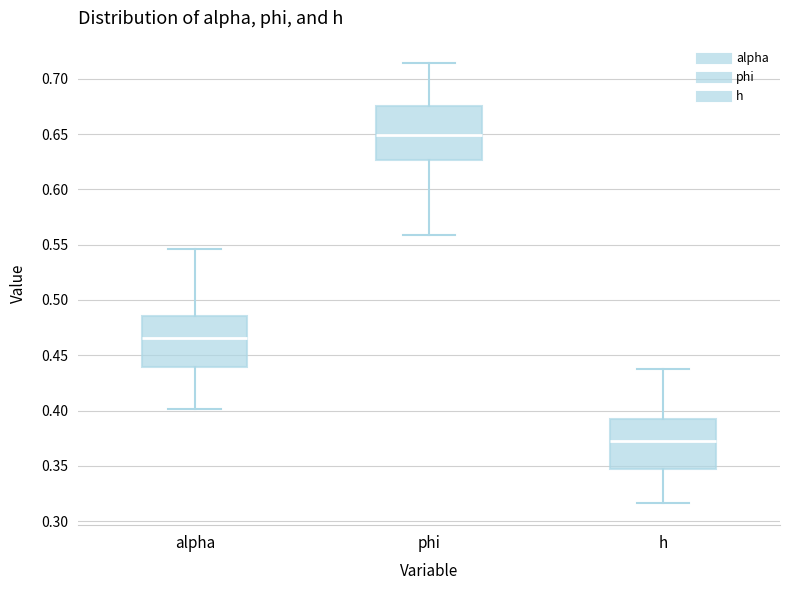

Which box's median line is the highest?

phi